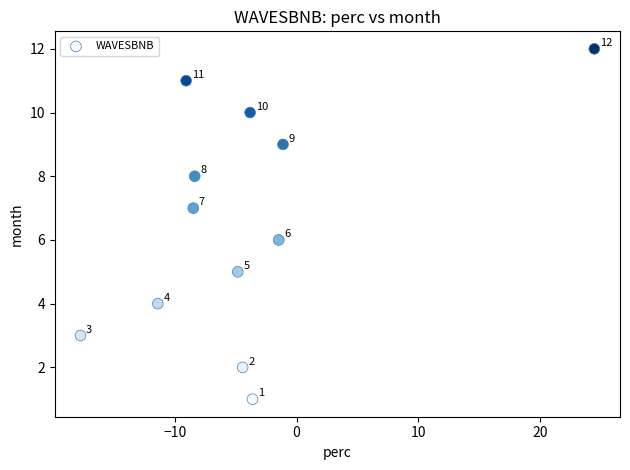

What Y value in the scatter plot is closest to 6?

6